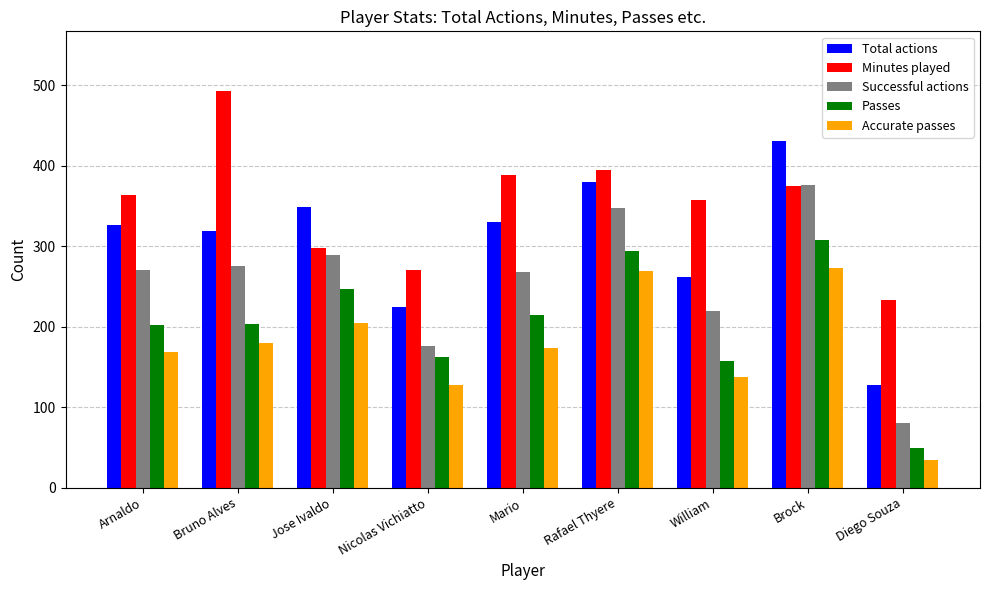

What is the total value across all series at Mario?

1375